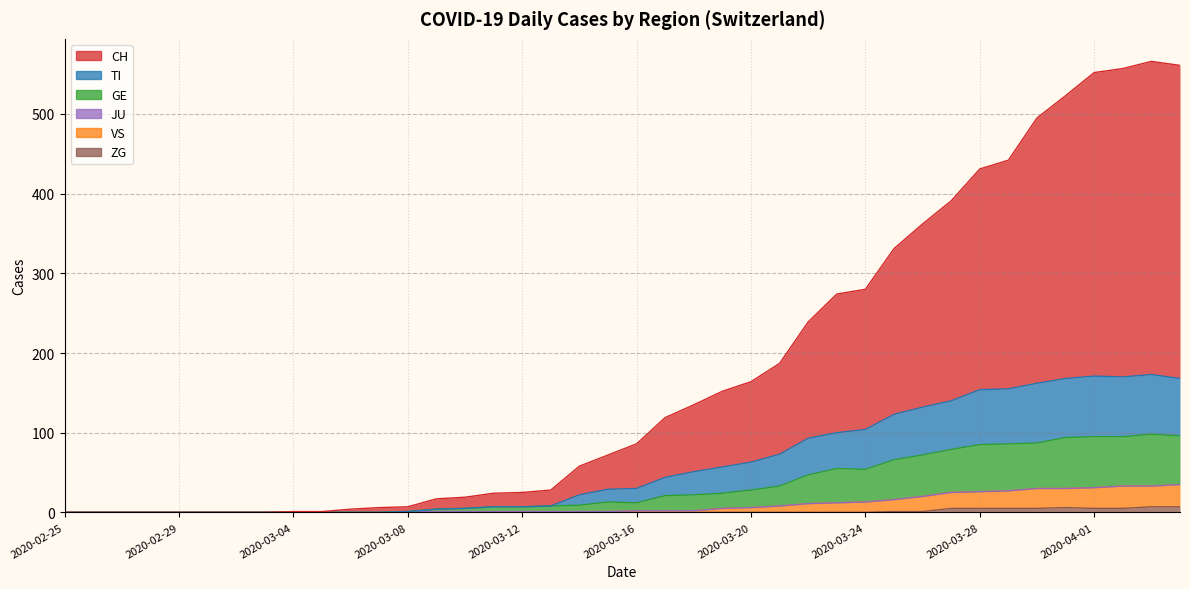

What is the spread (max minus min) of values at 2020-03-16?

86